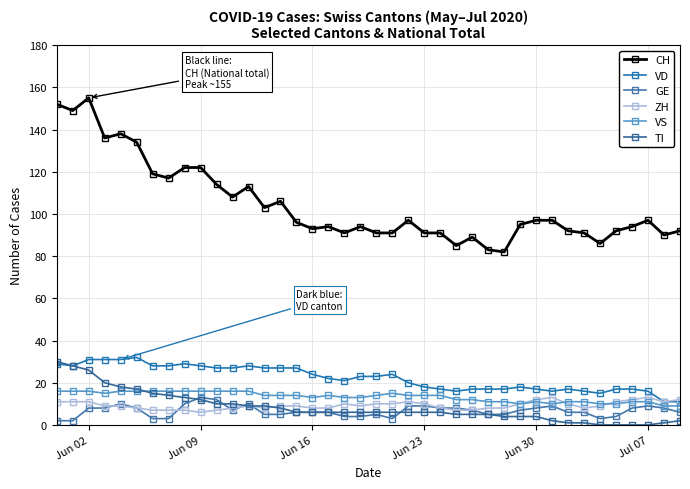

What are all the series names shown in the legend?

CH, VD, GE, ZH, VS, TI